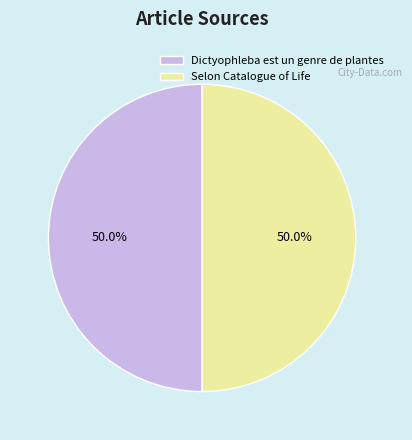

To the nearest percent, what is the combined percentage of Selon Catalogue of Life and Dictyophleba est un genre de plantes?

100%